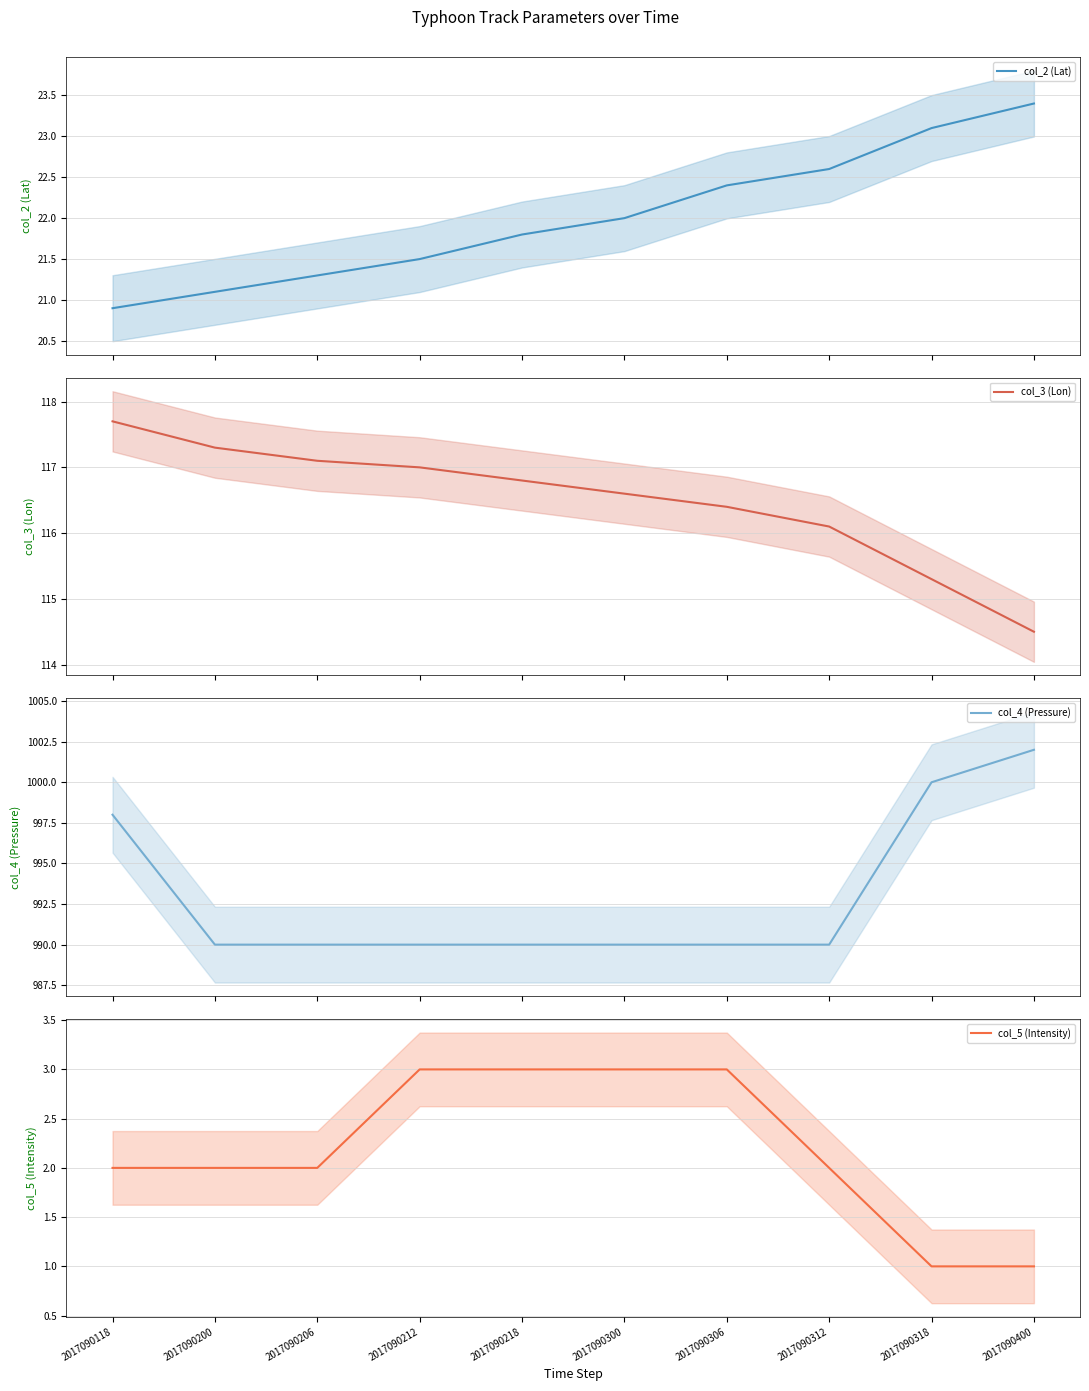

Rank the categories by col_5 (Intensity) value from lowest to highest.

2017090318, 2017090400, 2017090118, 2017090200, 2017090206, 2017090312, 2017090212, 2017090218, 2017090300, 2017090306